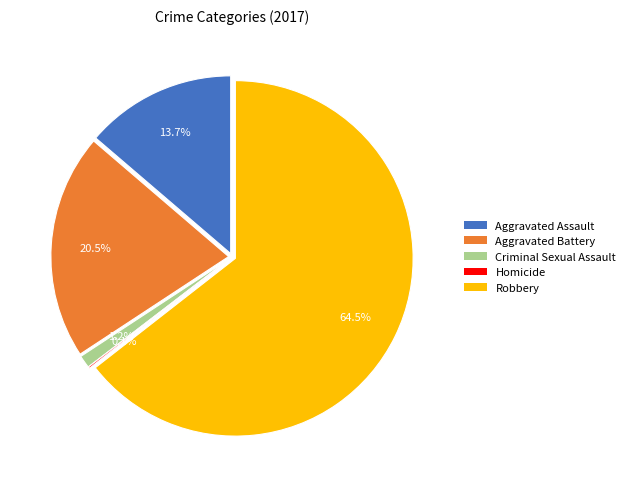

To the nearest percent, what portion does Aggravated Assault represent?

14%